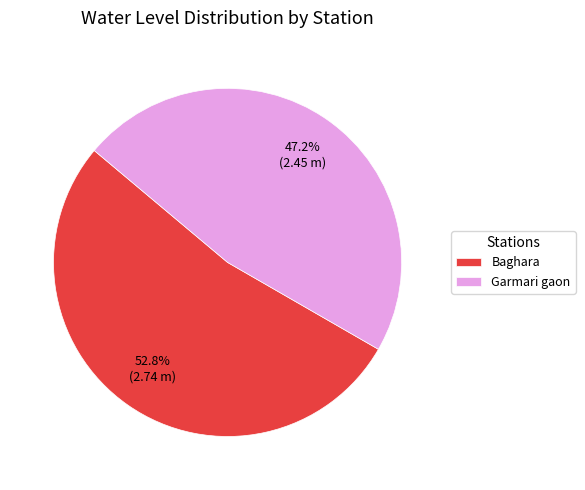

Which category has the biggest portion of the pie?

Baghara